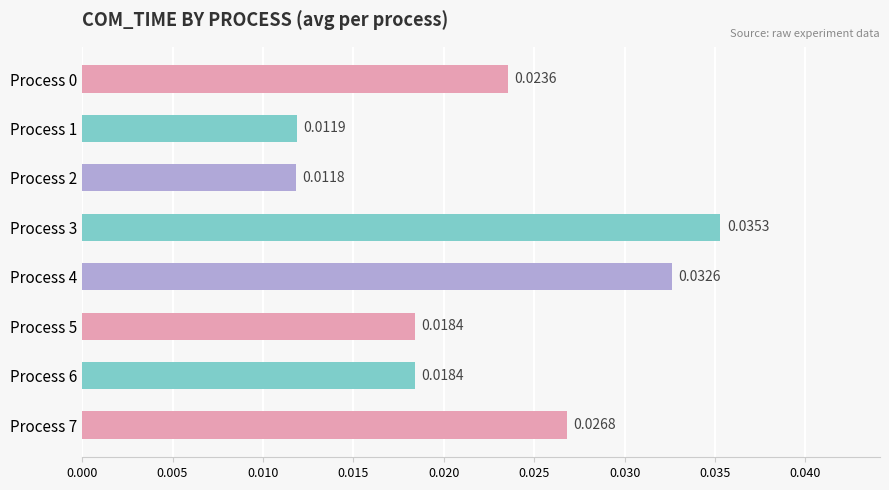

Between Process 2 and Process 6, which is larger?

Process 6